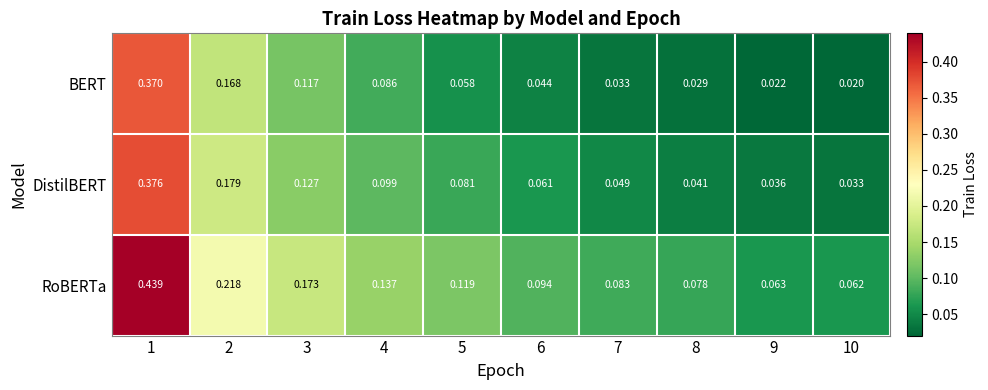

Which series has the largest total across all categories?

RoBERTa